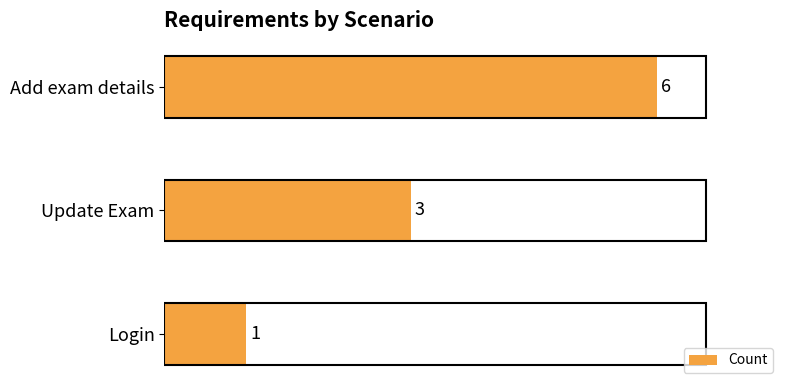

Is it true that the value at Login is 1?

True